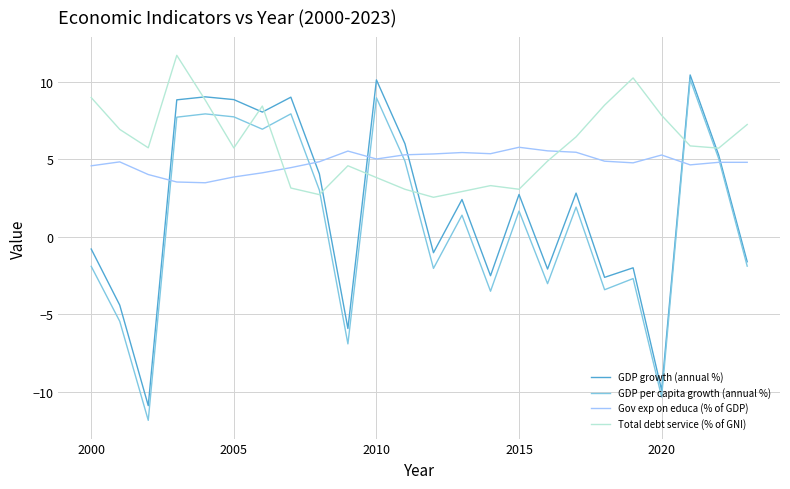

True or false: Total debt service (% of GNI) has more than 0 points higher than both neighbors.

True